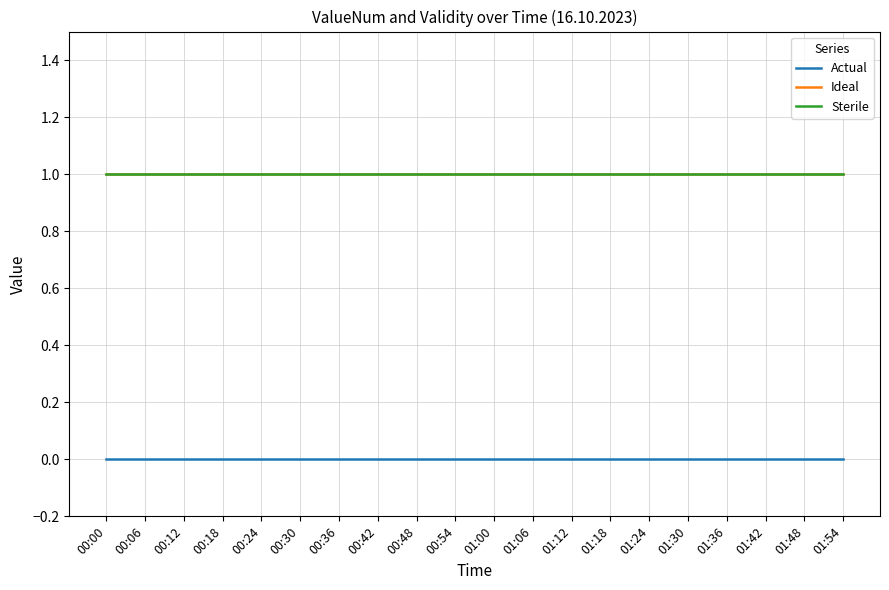

At how many categories does at least one series exceed 0?

20